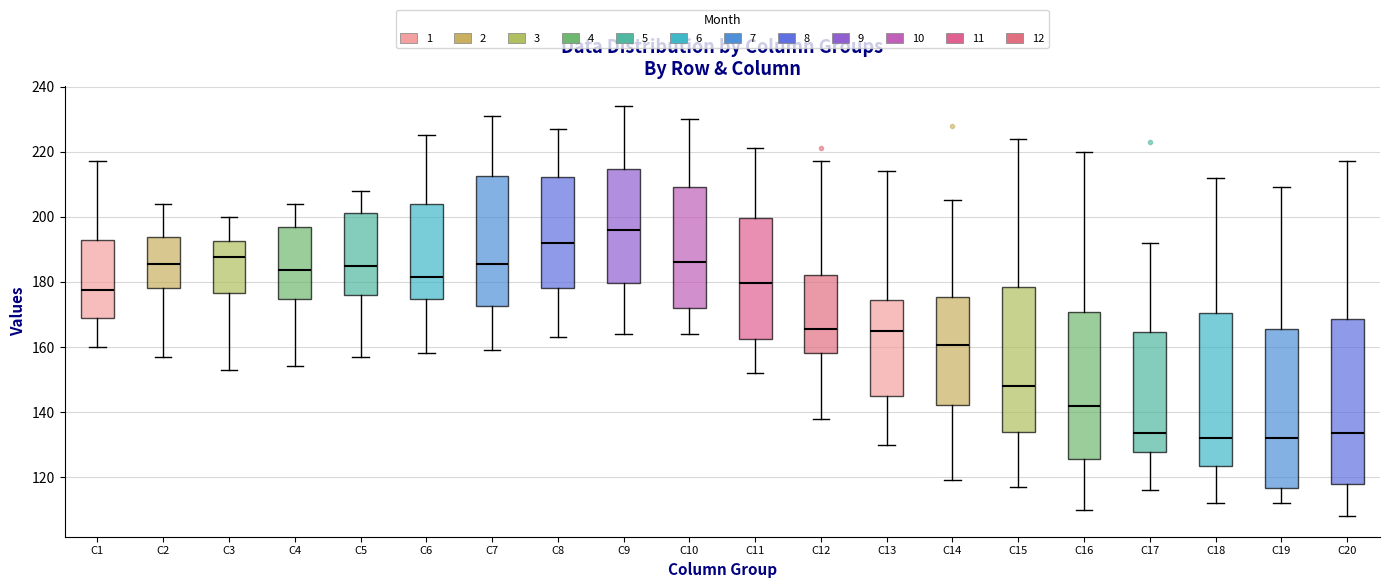

Reading left to right, transcribe this box plot: for each box, give where its median line is, the range the box spans, and where its two whiskers end, as read against the y-axis. The values are not printed on the chart, so give them approximately, as read against the axis.

C1: median 178, box 168 to 192, whiskers 160 to 218
C2: median 186, box 178 to 194, whiskers 158 to 204
C3: median 188, box 176 to 192, whiskers 154 to 200
C4: median 184, box 174 to 198, whiskers 154 to 204
C5: median 186, box 176 to 202, whiskers 158 to 208
C6: median 182, box 174 to 204, whiskers 158 to 226
C7: median 186, box 172 to 212, whiskers 160 to 232
C8: median 192, box 178 to 212, whiskers 164 to 228
C9: median 196, box 180 to 214, whiskers 164 to 234
C10: median 186, box 172 to 210, whiskers 164 to 230
C11: median 180, box 162 to 200, whiskers 152 to 222
C12: median 166, box 158 to 182, whiskers 138 to 218
C13: median 166, box 146 to 174, whiskers 130 to 214
C14: median 160, box 142 to 176, whiskers 120 to 206
C15: median 148, box 134 to 178, whiskers 118 to 224
C16: median 142, box 126 to 170, whiskers 110 to 220
C17: median 134, box 128 to 164, whiskers 116 to 192
C18: median 132, box 124 to 170, whiskers 112 to 212
C19: median 132, box 116 to 166, whiskers 112 to 210
C20: median 134, box 118 to 168, whiskers 108 to 218